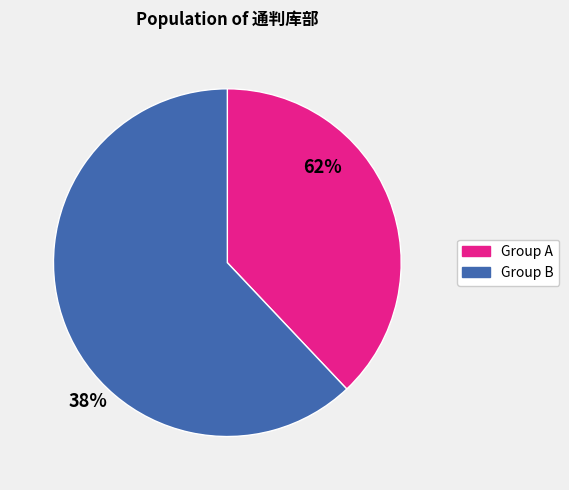

Is there a majority slice in this chart?

Yes